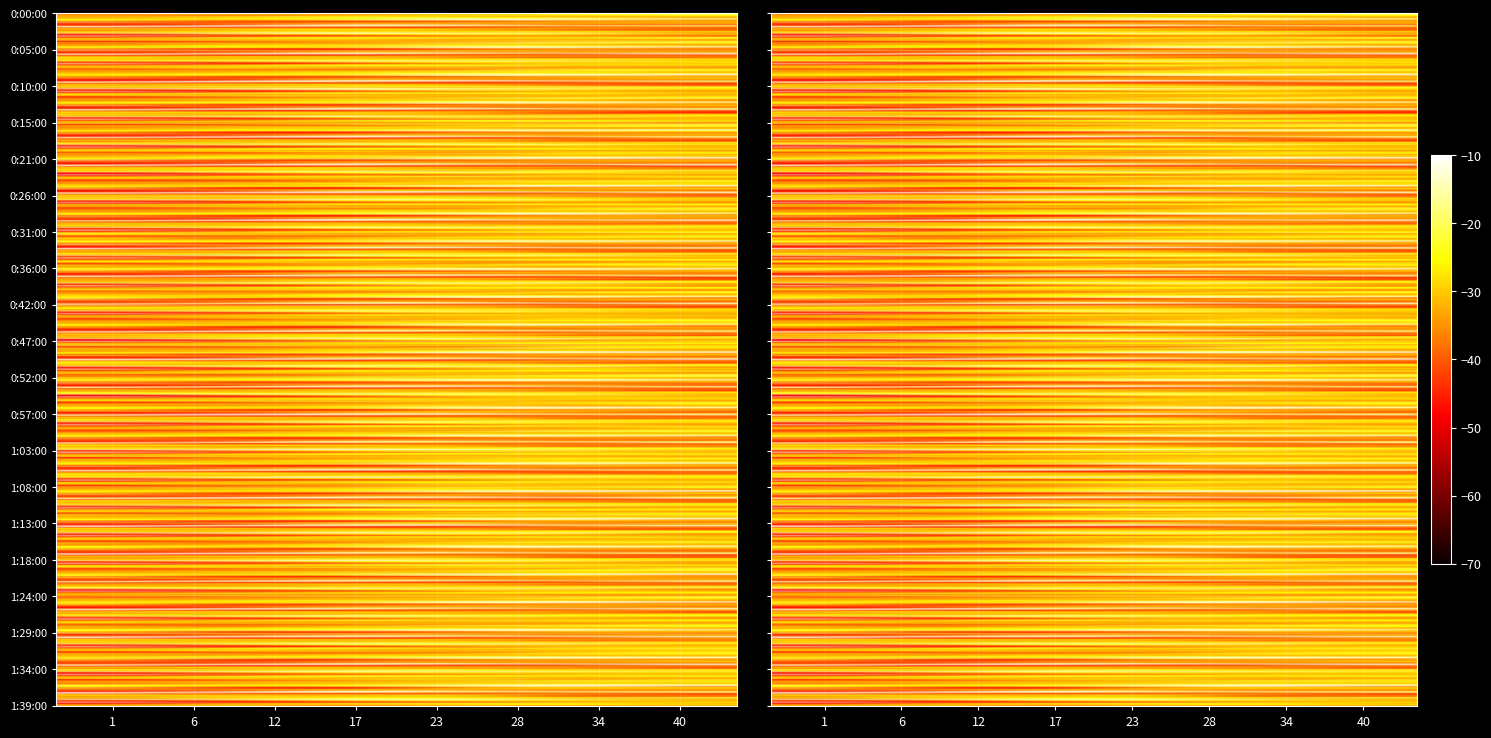

What is the difference between the 5 values at 6 and 22?

13.8